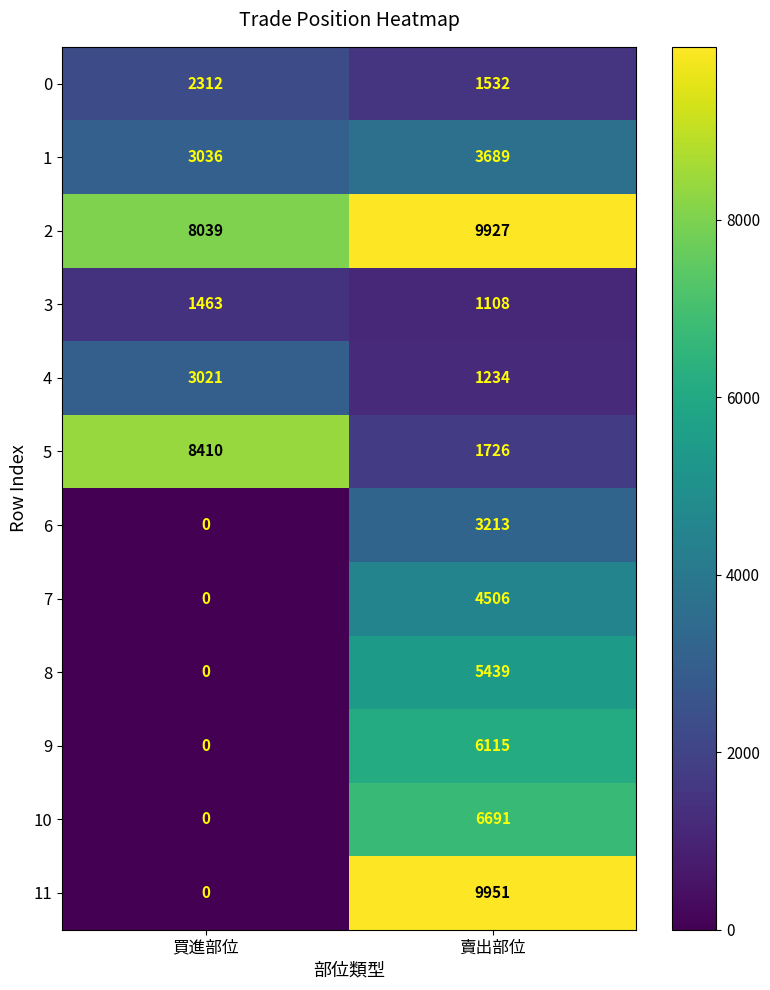

Reading right to left, extract all data points from this chart.

0: 1532	2312
1: 3689	3036
2: 9927	8039
3: 1108	1463
4: 1234	3021
5: 1726	8410
6: 3213	0
7: 4506	0
8: 5439	0
9: 6115	0
10: 6691	0
11: 9951	0